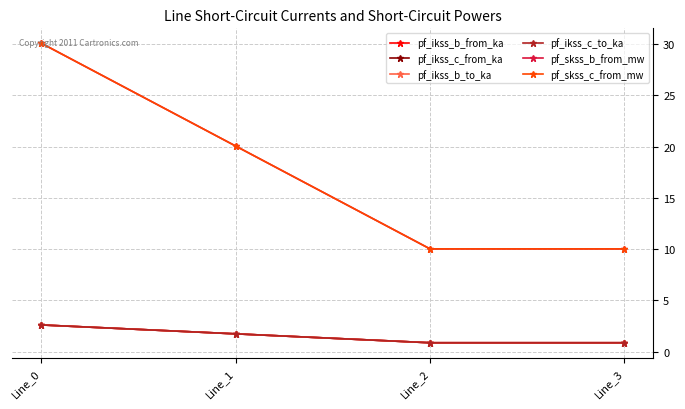

What are all the series names shown in the legend?

pf_ikss_b_from_ka, pf_ikss_c_from_ka, pf_ikss_b_to_ka, pf_ikss_c_to_ka, pf_skss_b_from_mw, pf_skss_c_from_mw